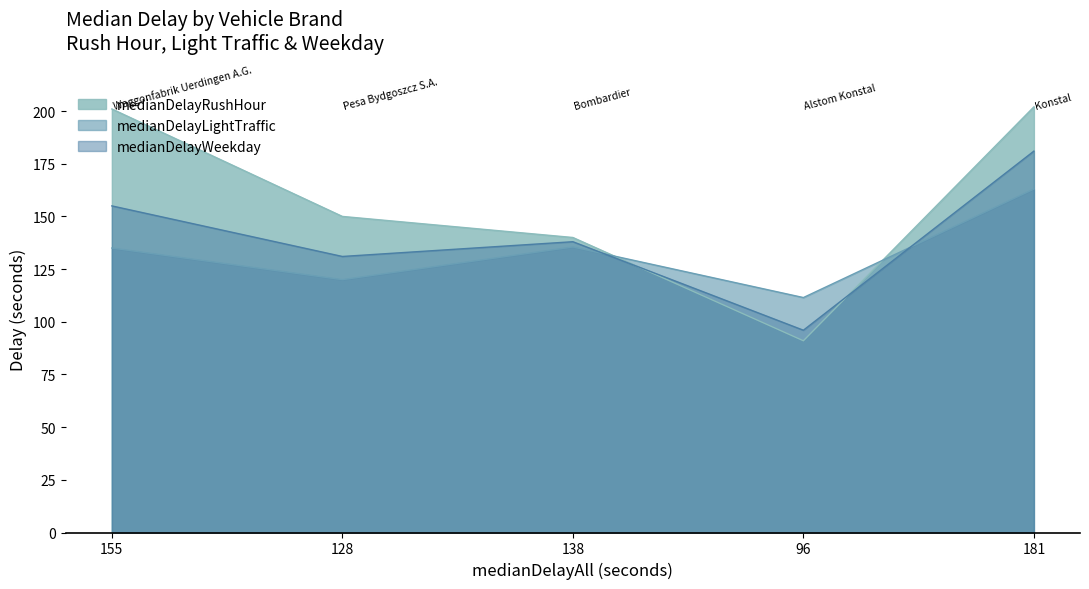

True or false: medianDelayRushHour has more than 0 interior local peaks.

False